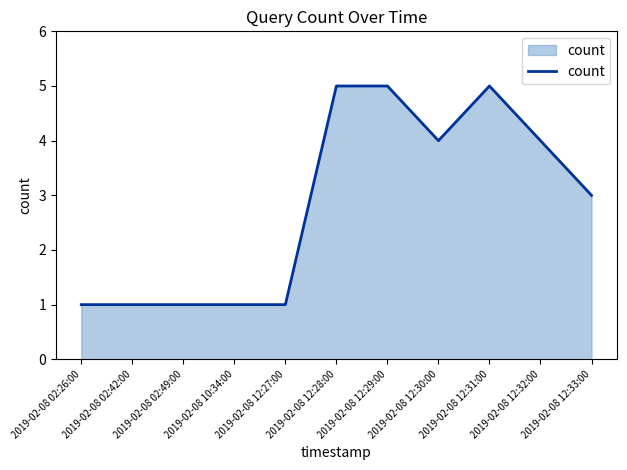

What is the difference between the second highest and minimum values?

4